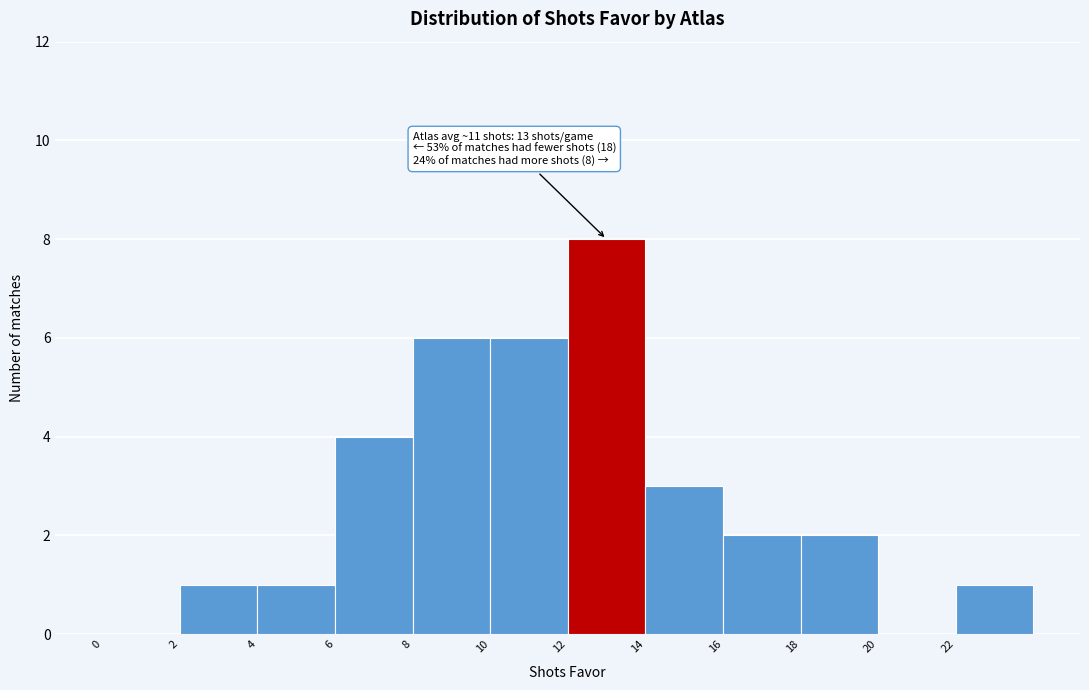

Which range on the x-axis has the tallest bar?

12 to 14